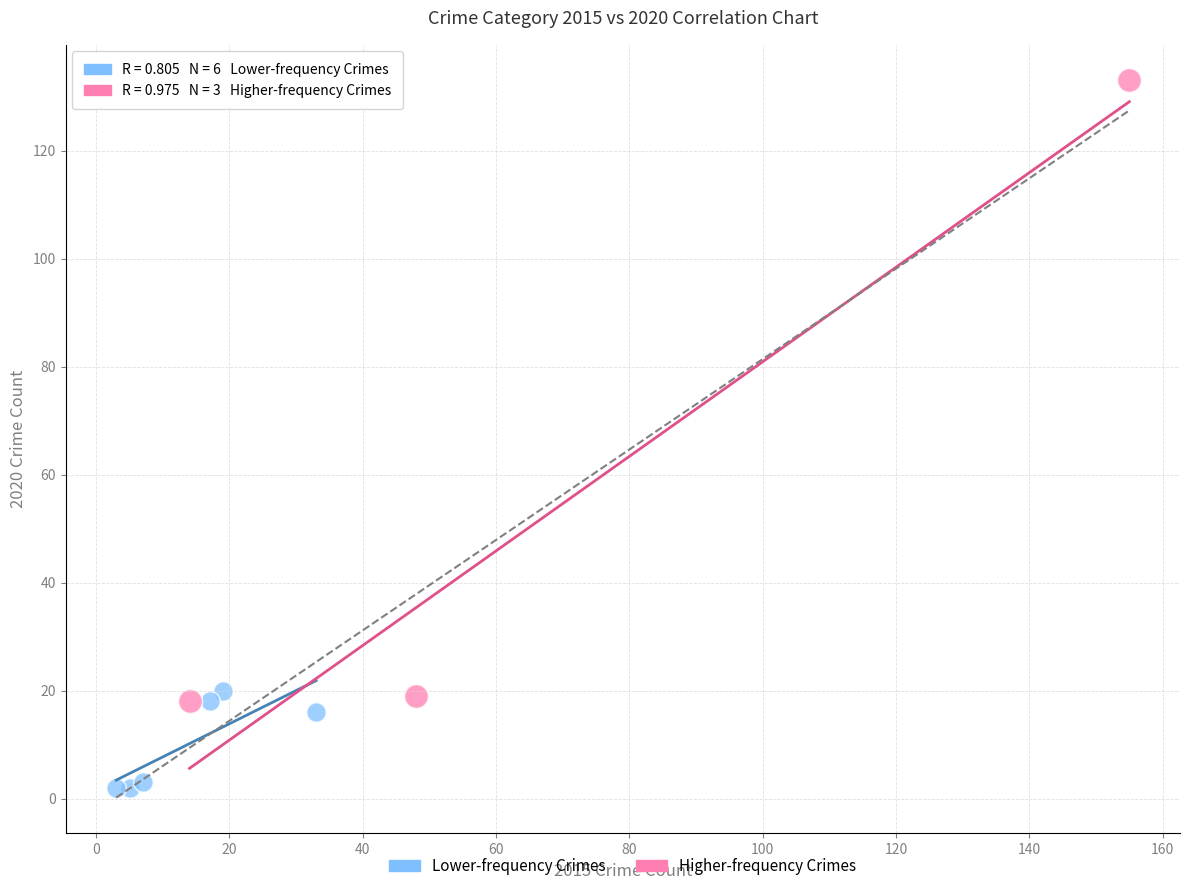

Which series reaches the minimum Y coordinate?

Lower-frequency Crimes